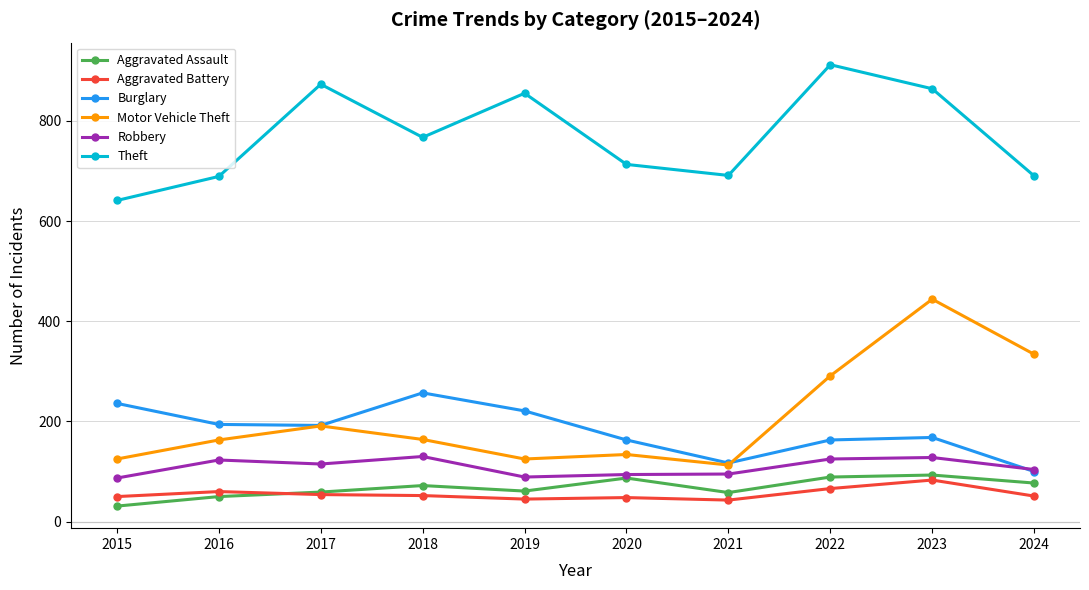

True or false: Aggravated Battery has a value of 26 at 2022.

False